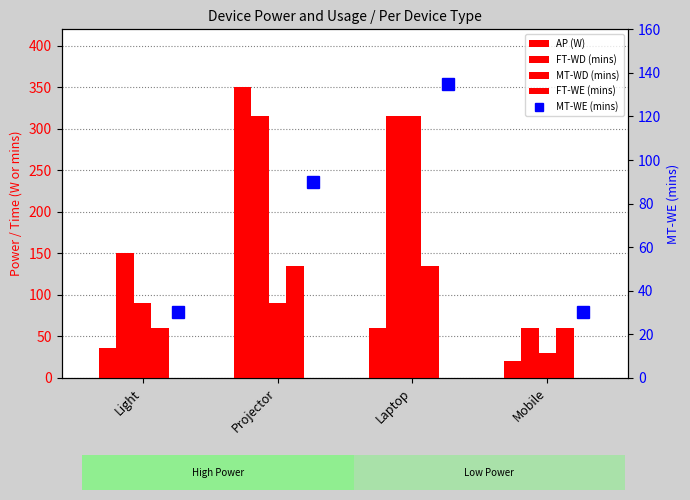

What are all the series names shown in the legend?

AP (W), FT-WD (mins), MT-WD (mins), FT-WE (mins), MT-WE (mins)